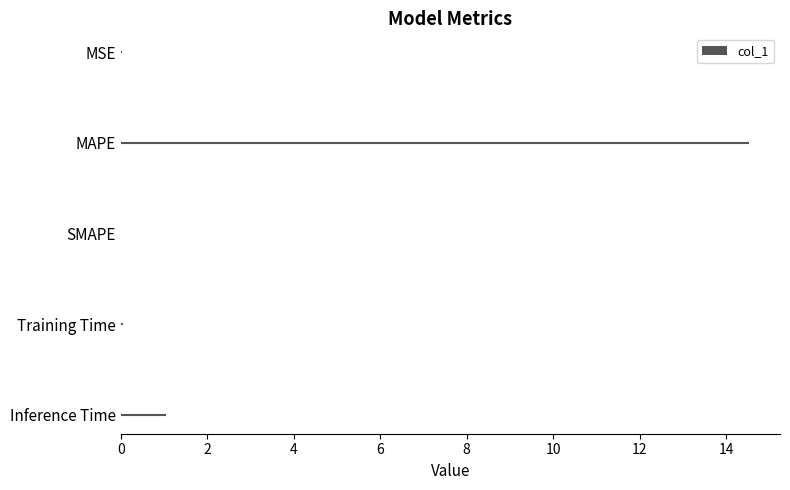

Is it true that the value at MAPE is 14.5?

True